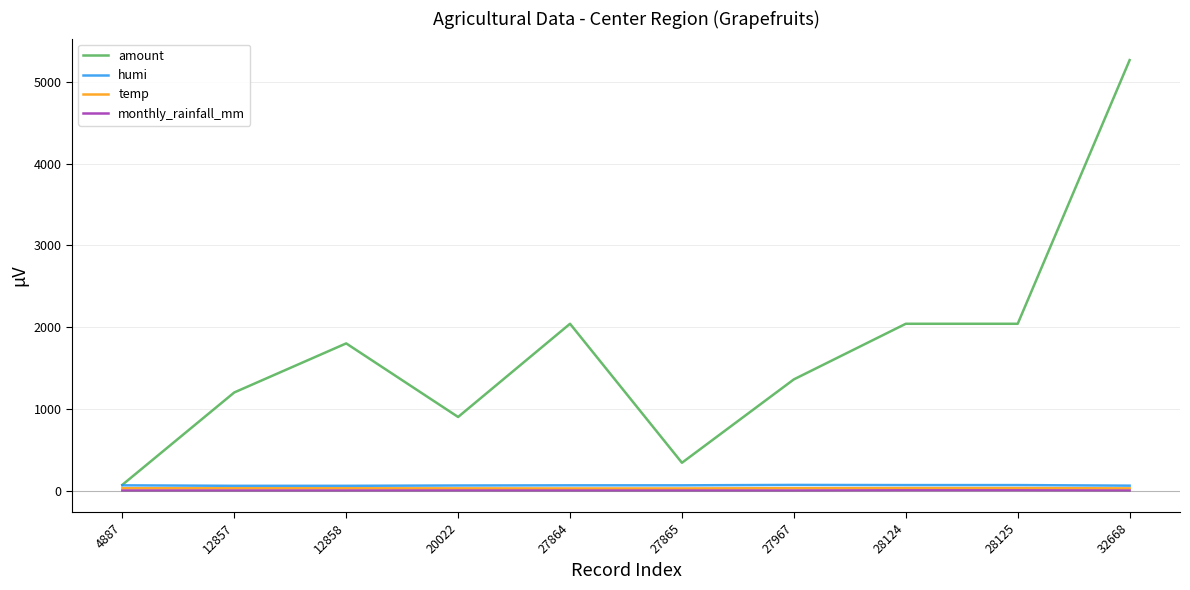

What are all the series names shown in the legend?

amount, humi, temp, monthly_rainfall_mm